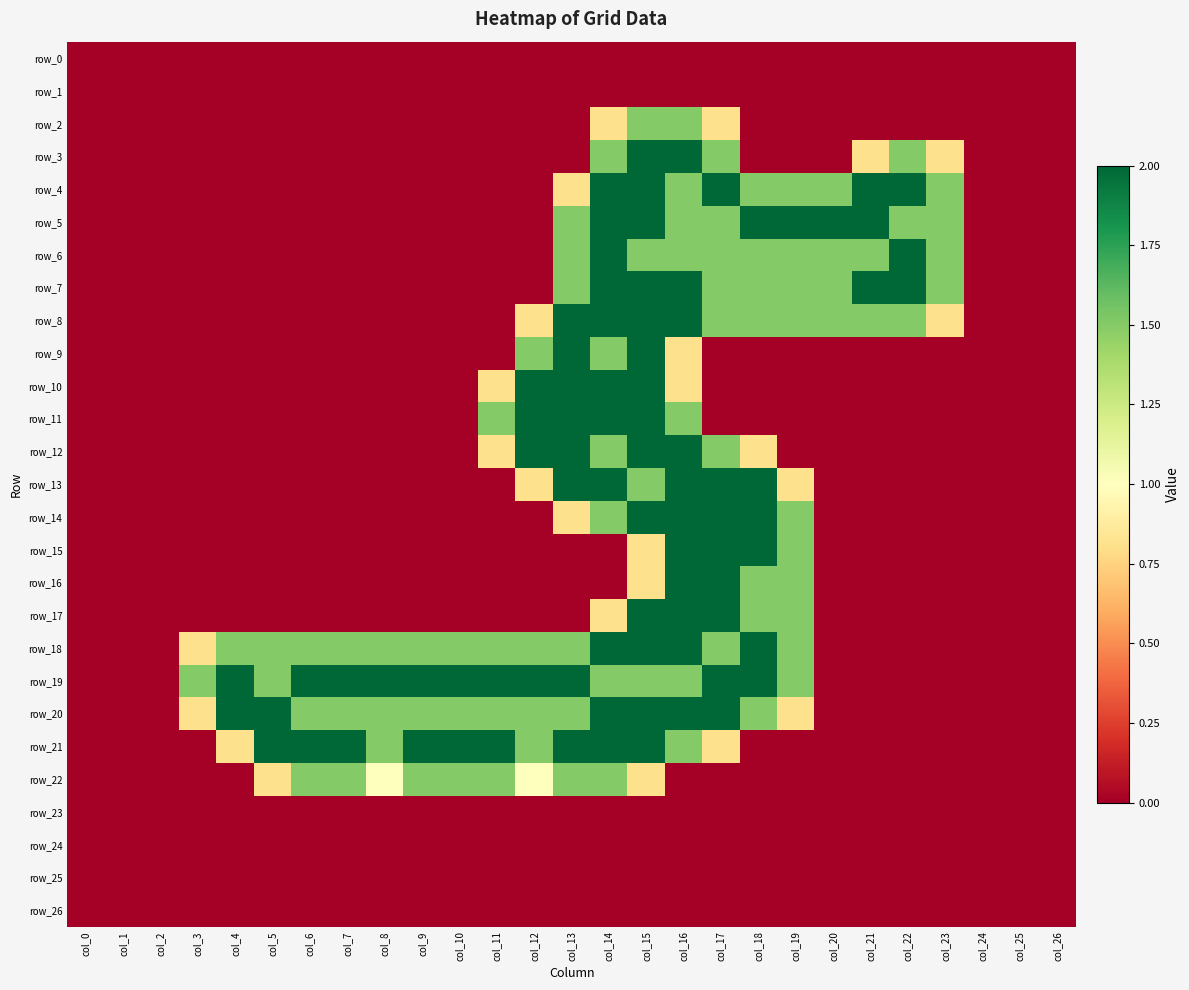

Which series has the largest total across all categories?

row_19